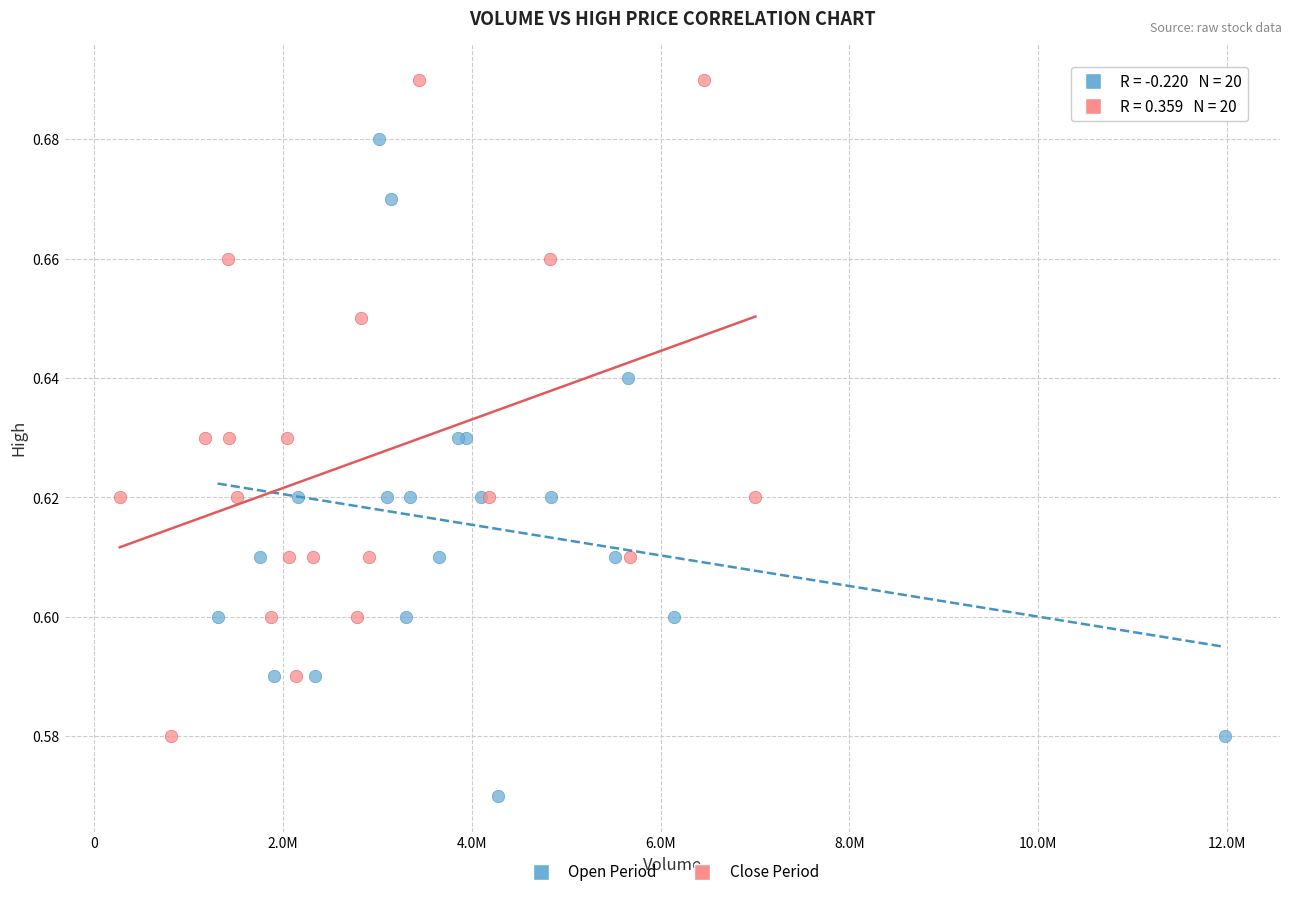

Which series contains the lowest Y value?

Open Period